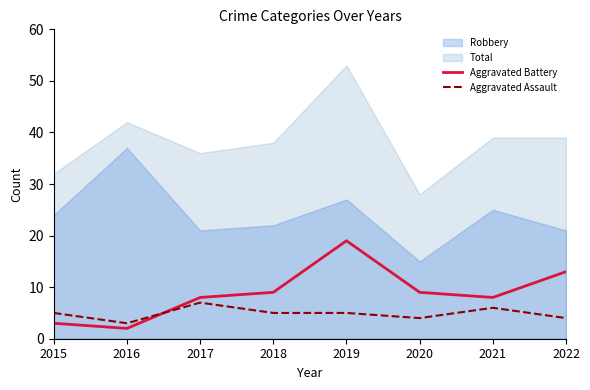

What is the maximum value for Aggravated Battery?

19